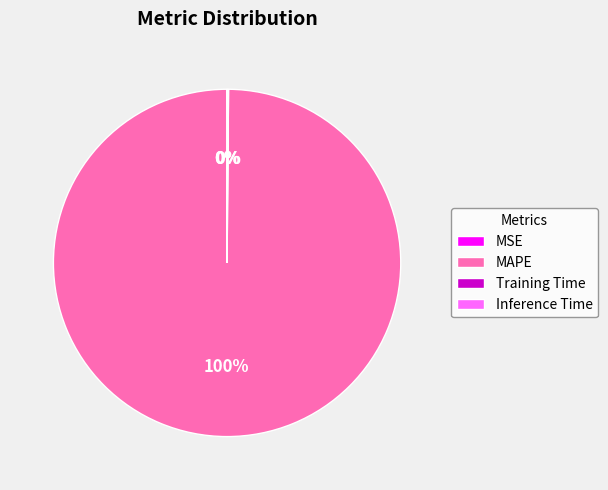

To the nearest percent, what is the average slice percentage?

25%